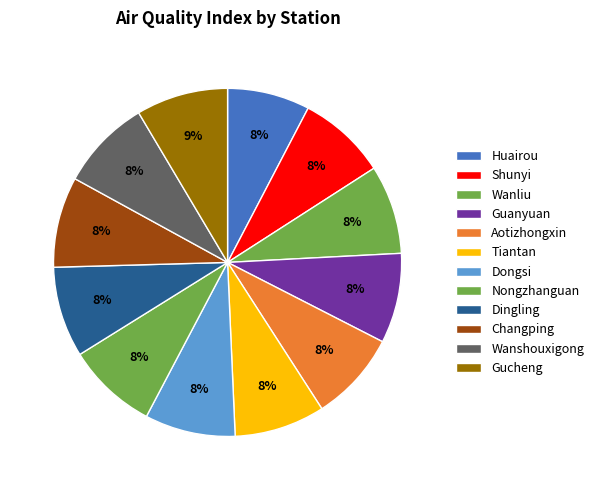

How many segments does this pie chart have?

12